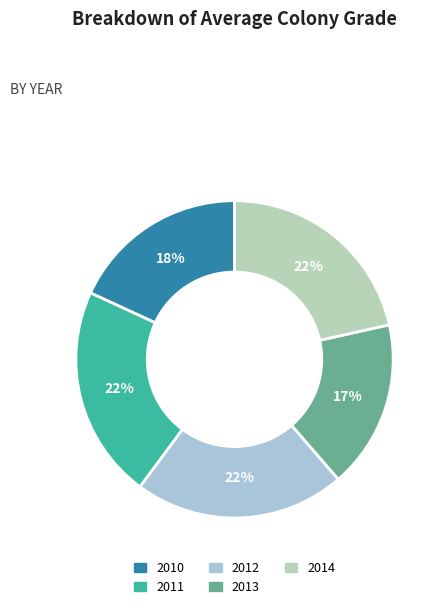

The 2011 slice represents 13% of the pie. True or false?

False